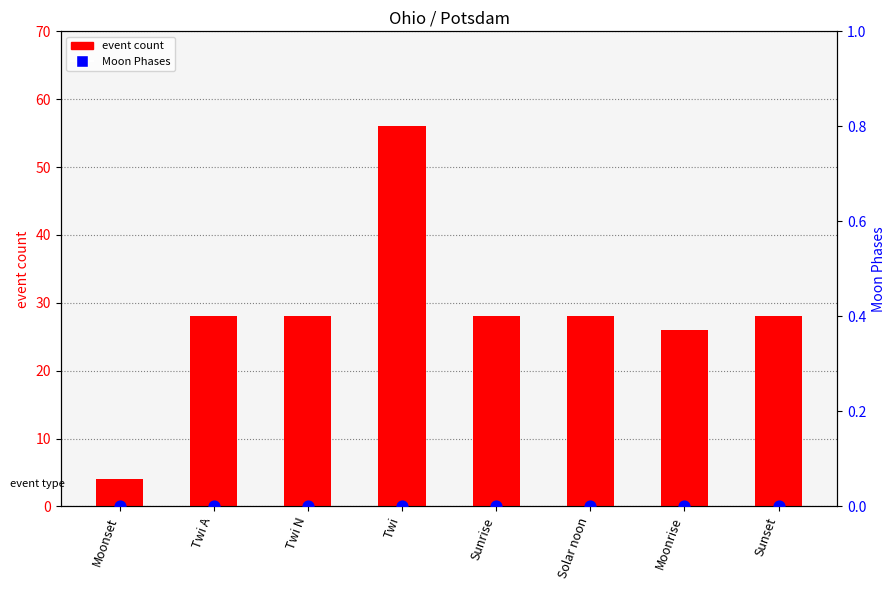

What are all the series names shown in the legend?

event count, Moon Phases